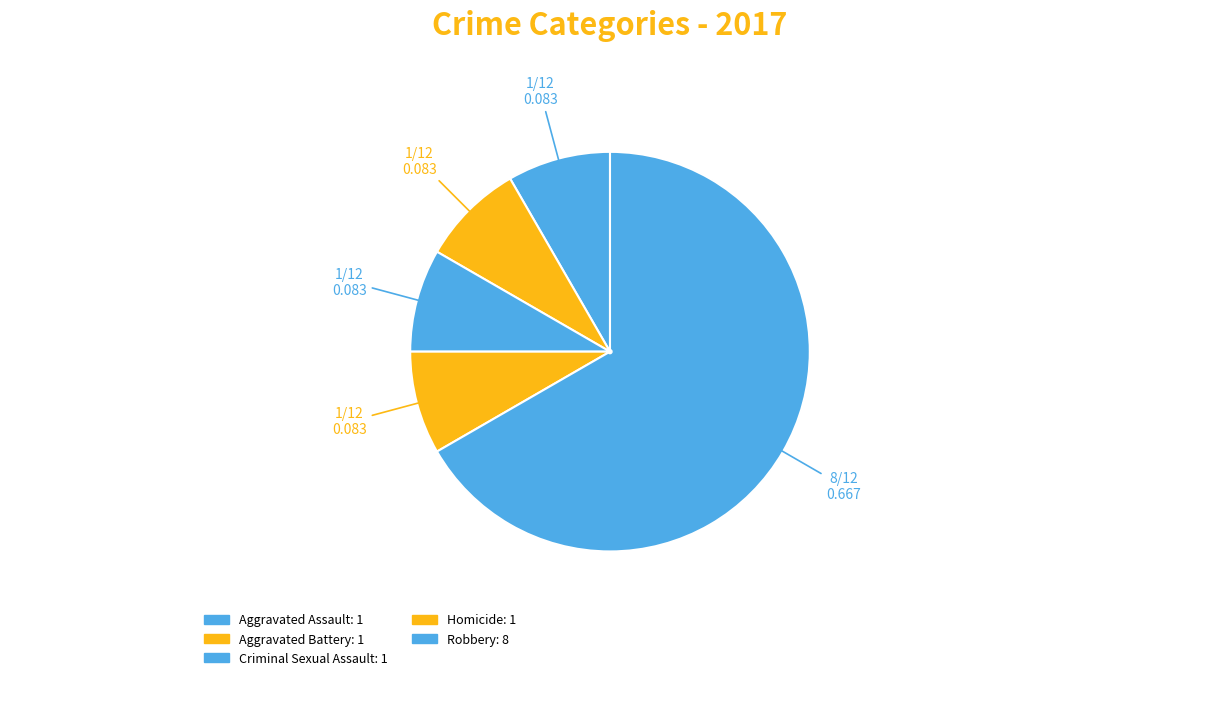

Approximately how many times larger is the value at Robbery compared to Aggravated Assault?

8.0